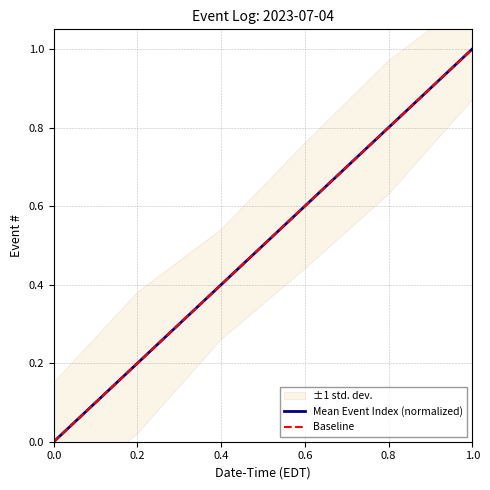

Is it true that Mean Event Index (normalized) equals 0.0 at 0.0?

True